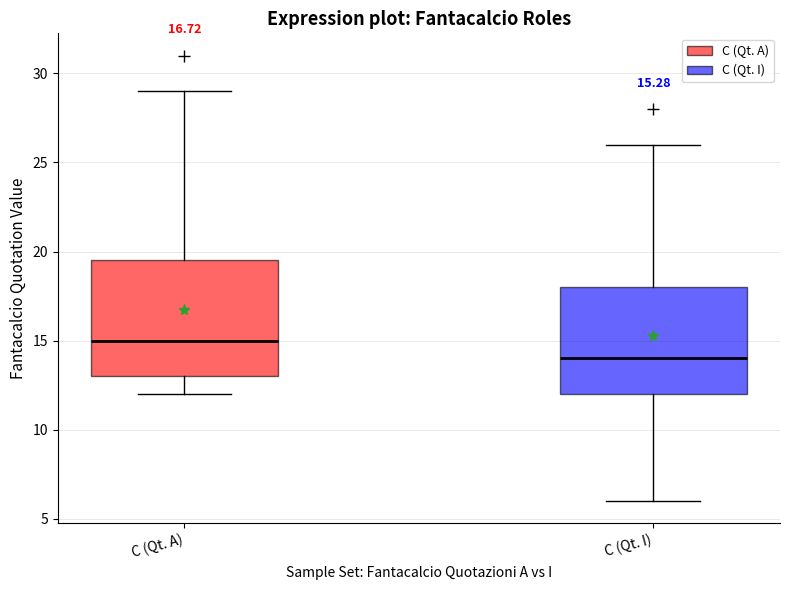

Which box's median line is the lowest?

C (Qt. I)